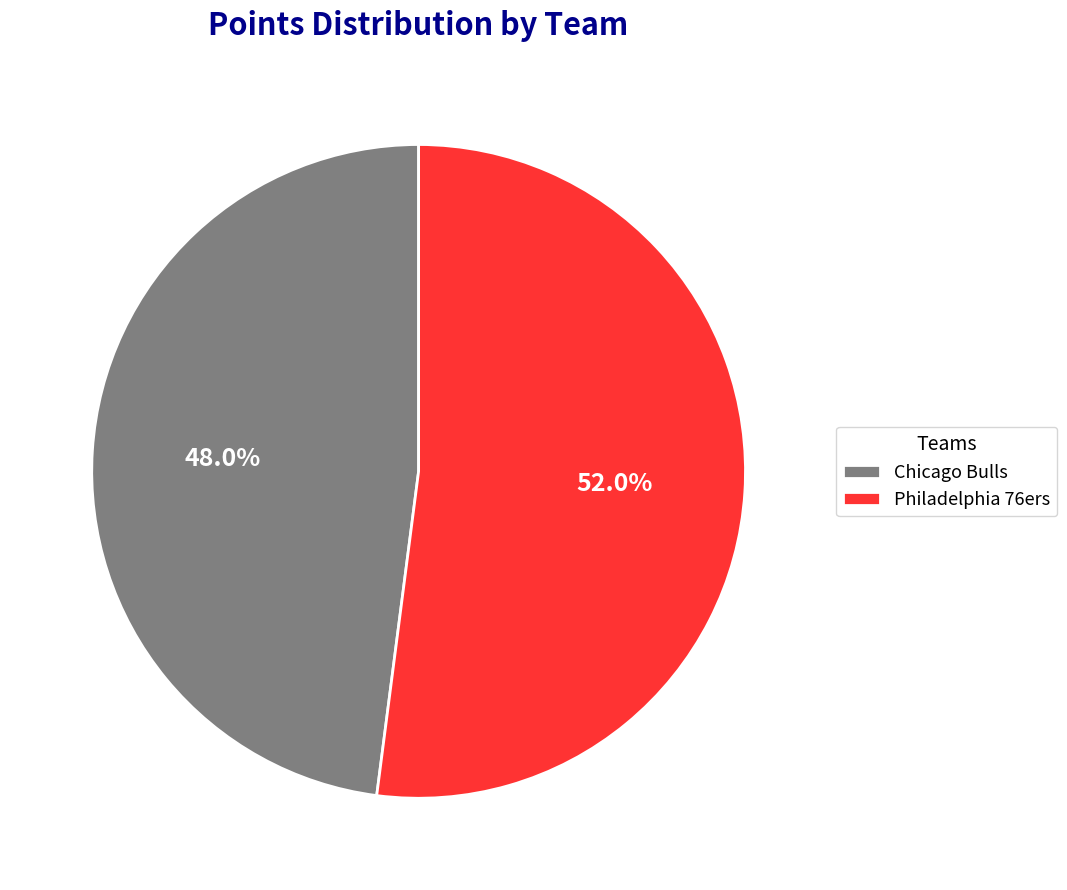

Which slice represents more than half of the pie?

Philadelphia 76ers